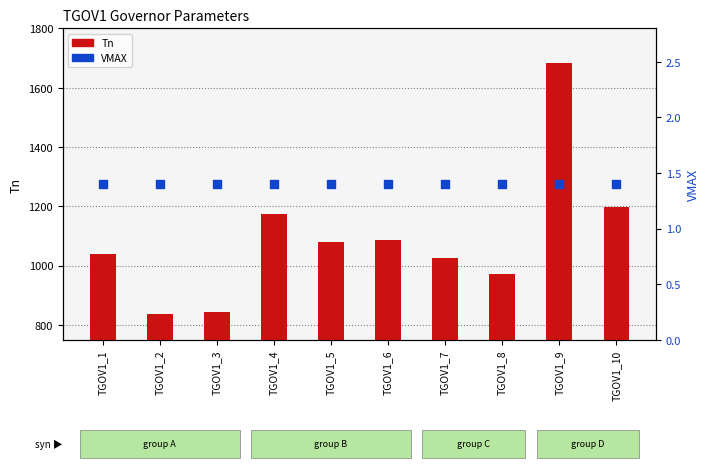

Which series contains the highest Y value?

Tn